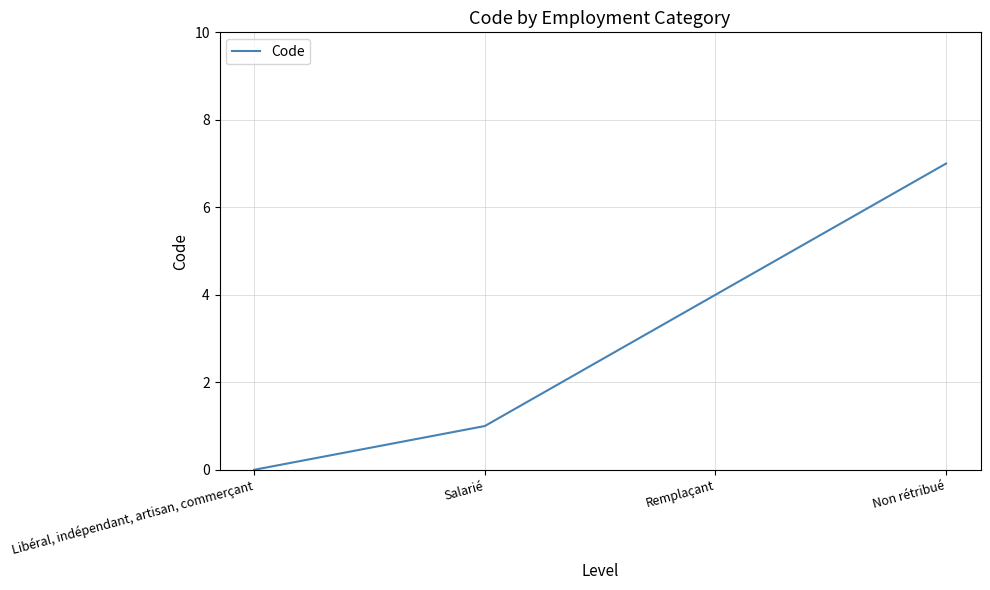

Count the values in the range 1 to 7.

3